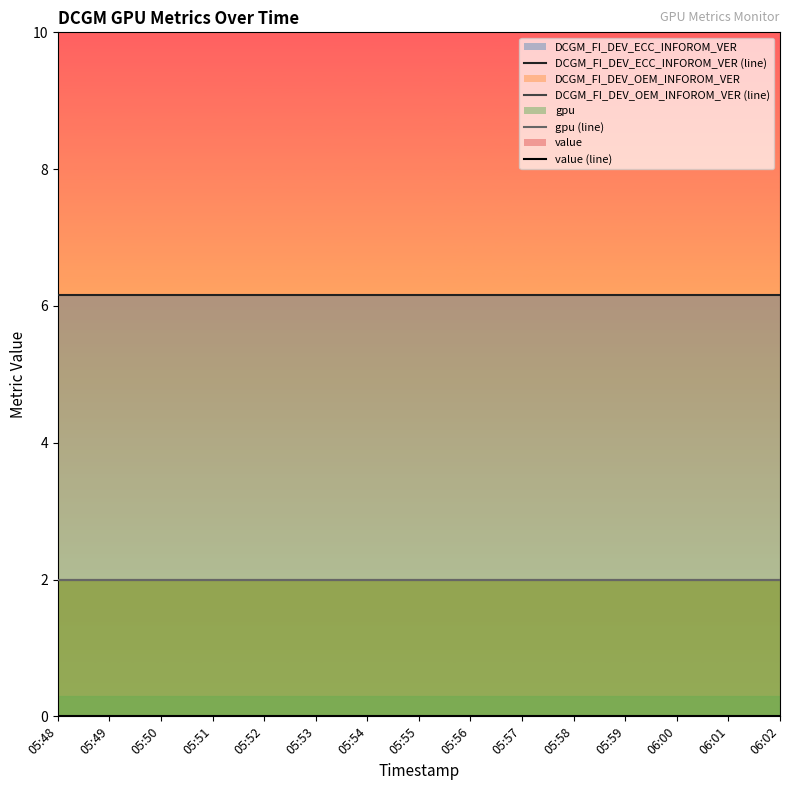

At which label is gpu (line) closest to 2?

05:48